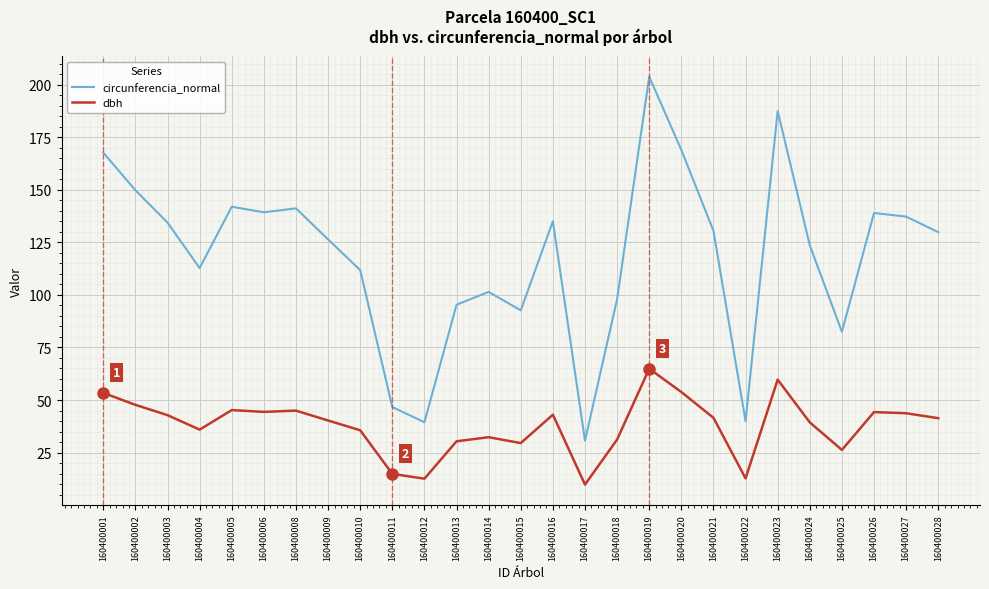

True or false: dbh and circunferencia_normal cross at least once.

False